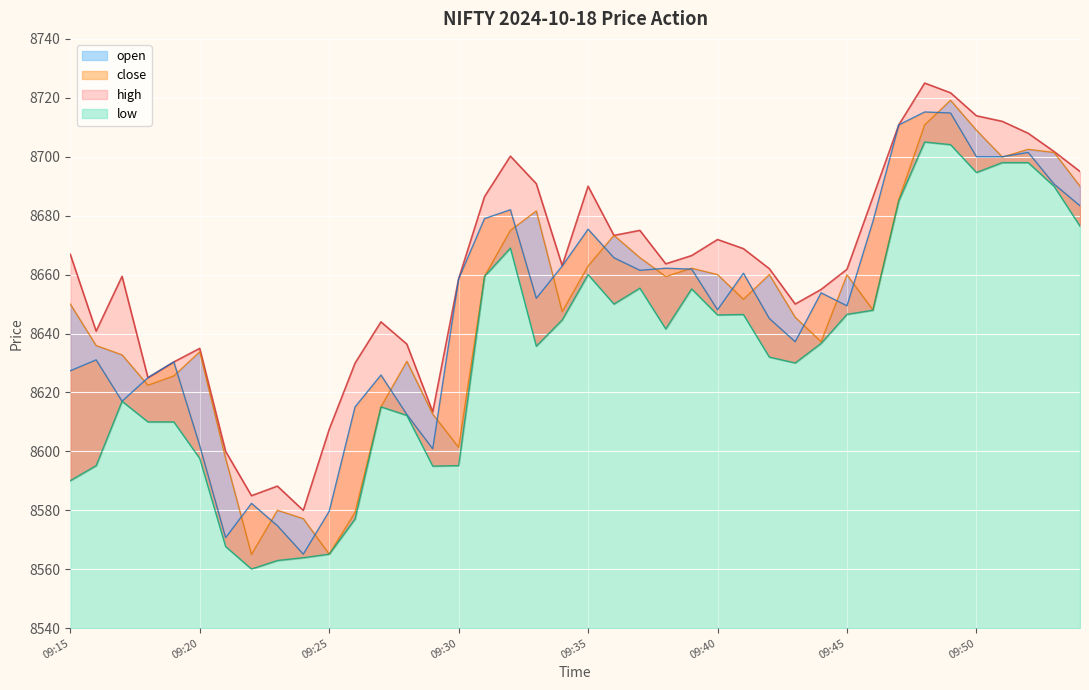

True or false: close has more than 0 points higher than both neighbors.

True